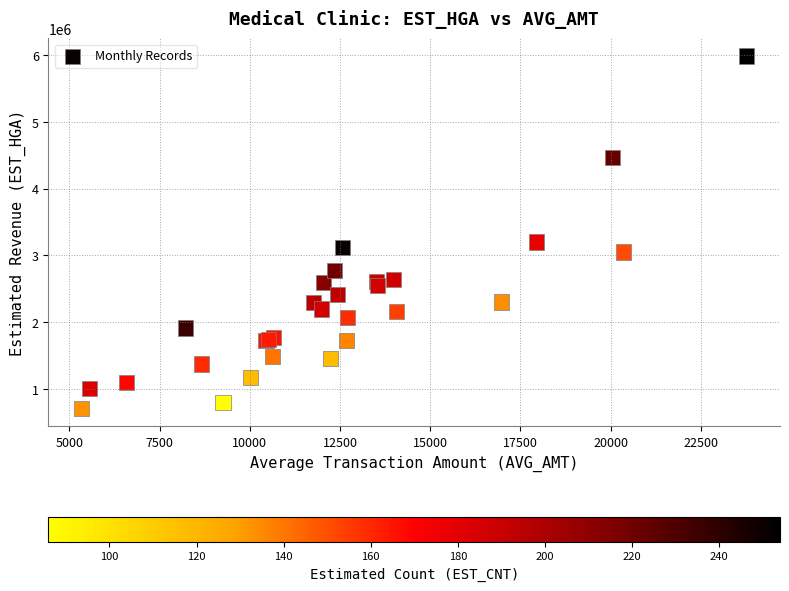

What Y value in the scatter plot is closest to 3346328?

3201678